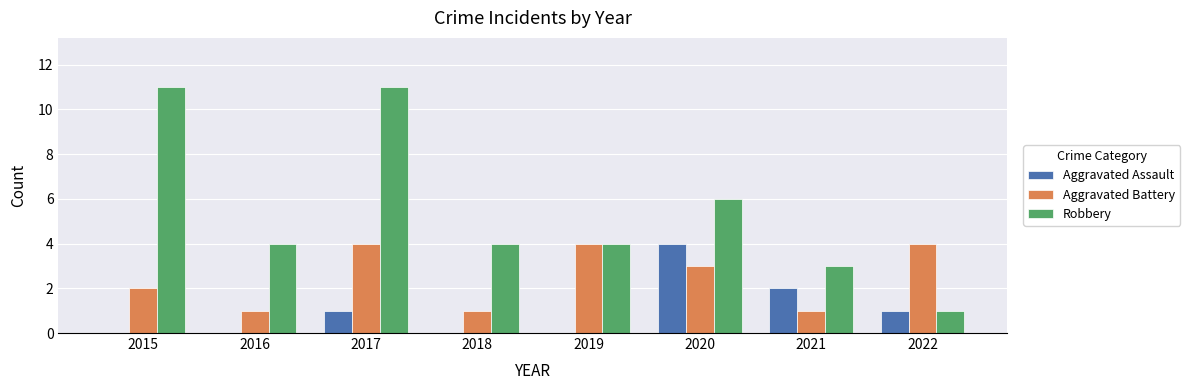

Reading left to right, what are all the values shown in this chart?

Aggravated Assault: 2015=0	2016=0	2017=1	2018=0	2019=0	2020=4	2021=2	2022=1
Aggravated Battery: 2015=2	2016=1	2017=4	2018=1	2019=4	2020=3	2021=1	2022=4
Robbery: 2015=11	2016=4	2017=11	2018=4	2019=4	2020=6	2021=3	2022=1